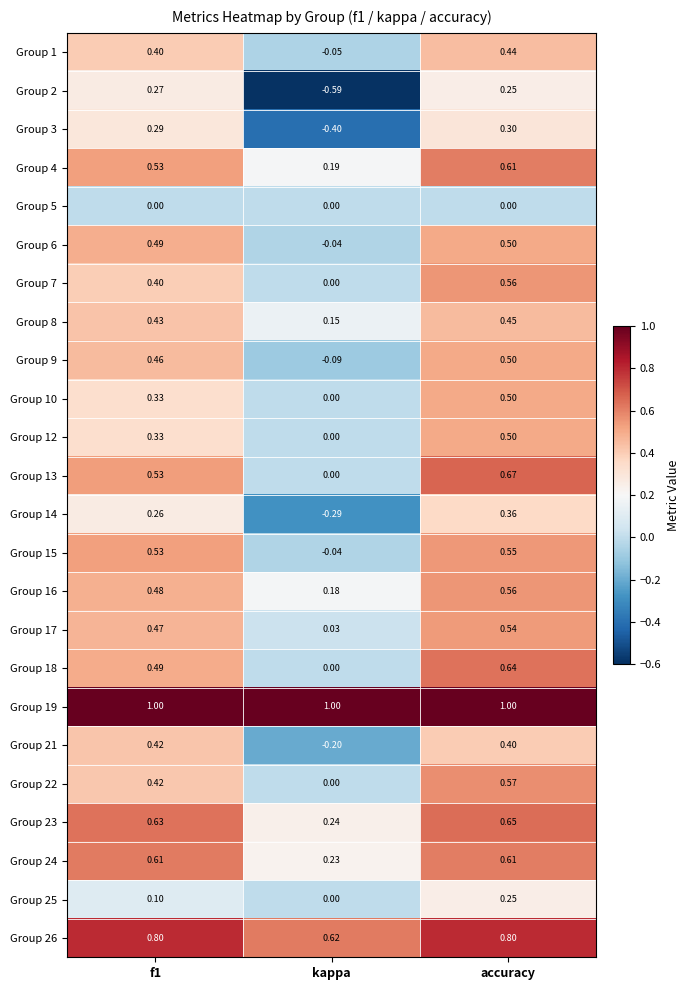

At which category is the sum across all series the highest?

accuracy